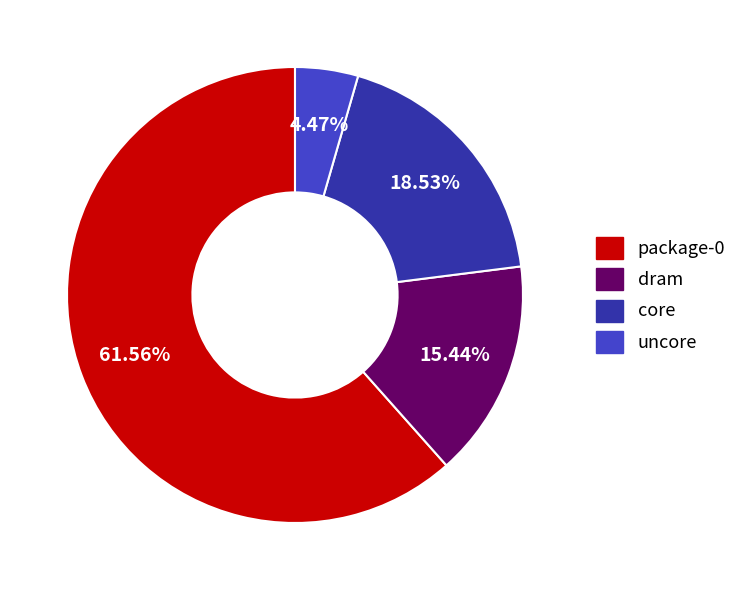

What is the ratio of the value at core to the value at package-0?

0.3